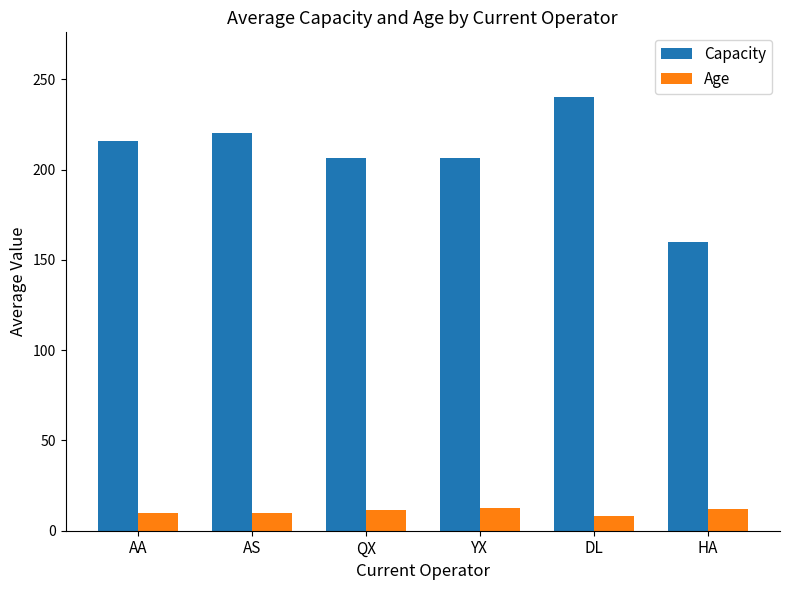

What are all the series names shown in the legend?

Capacity, Age